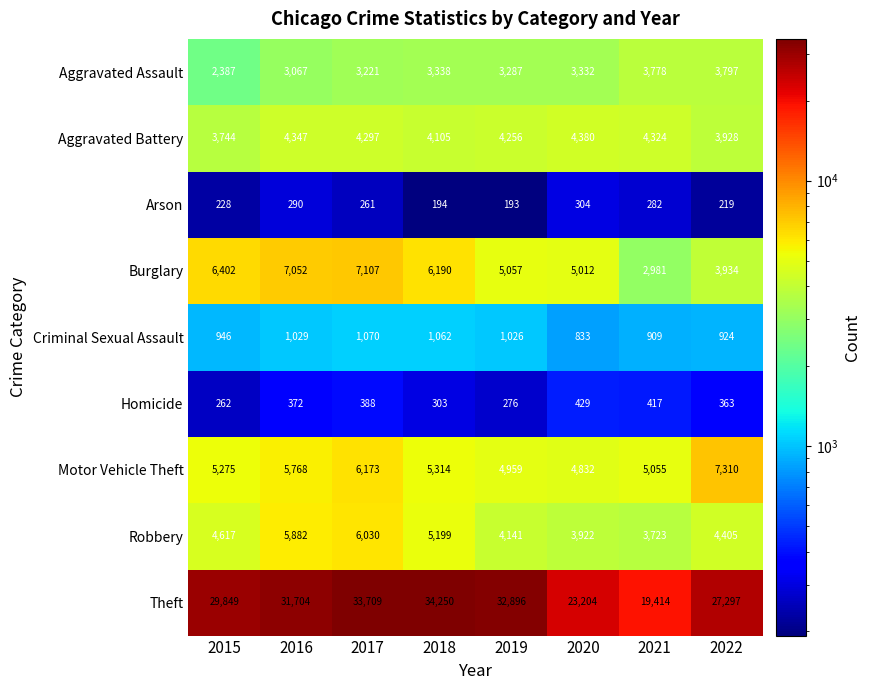

What is the difference between the Arson values at 2017 and 2021?

21